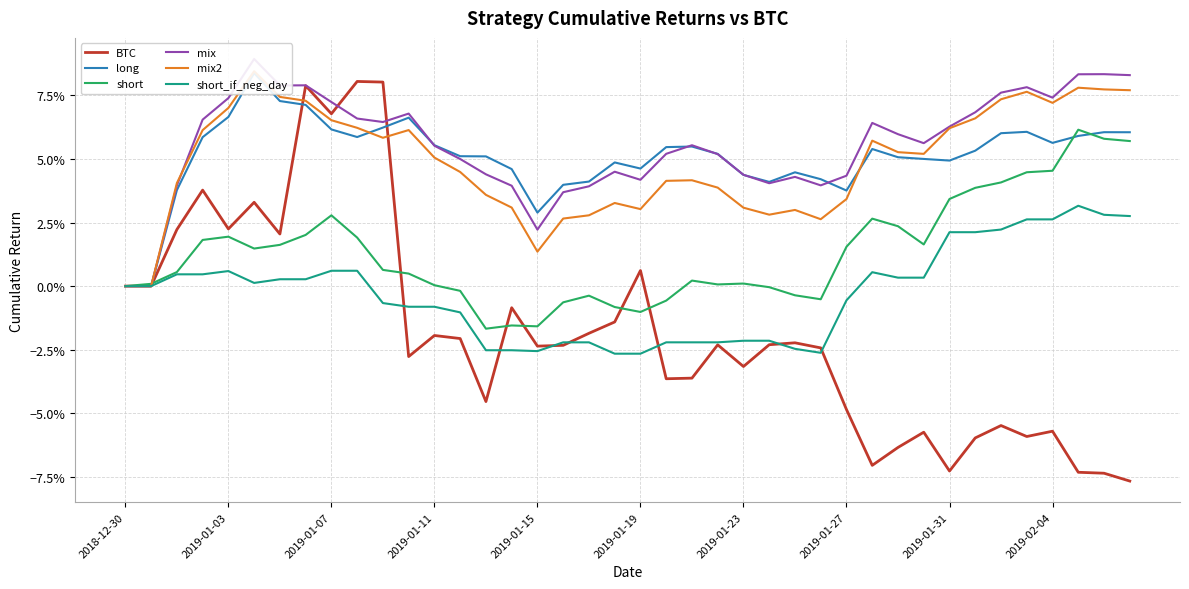

Which series has the largest range (max minus min)?

BTC